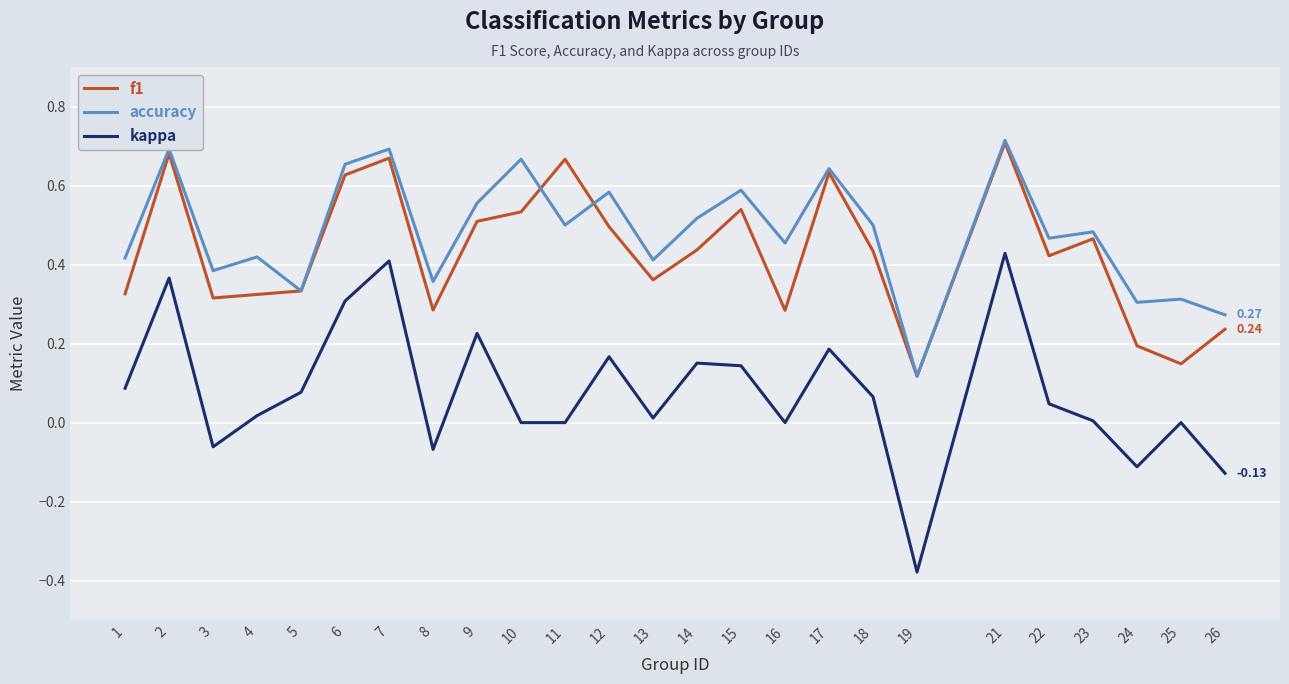

The value of f1 at 15 is 0.5. True or false?

True